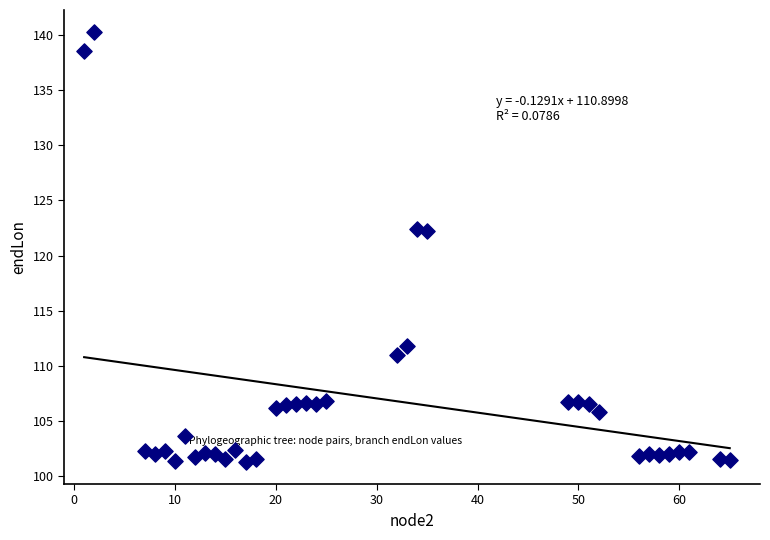

What is the range of X values (max minus min)?

64.0